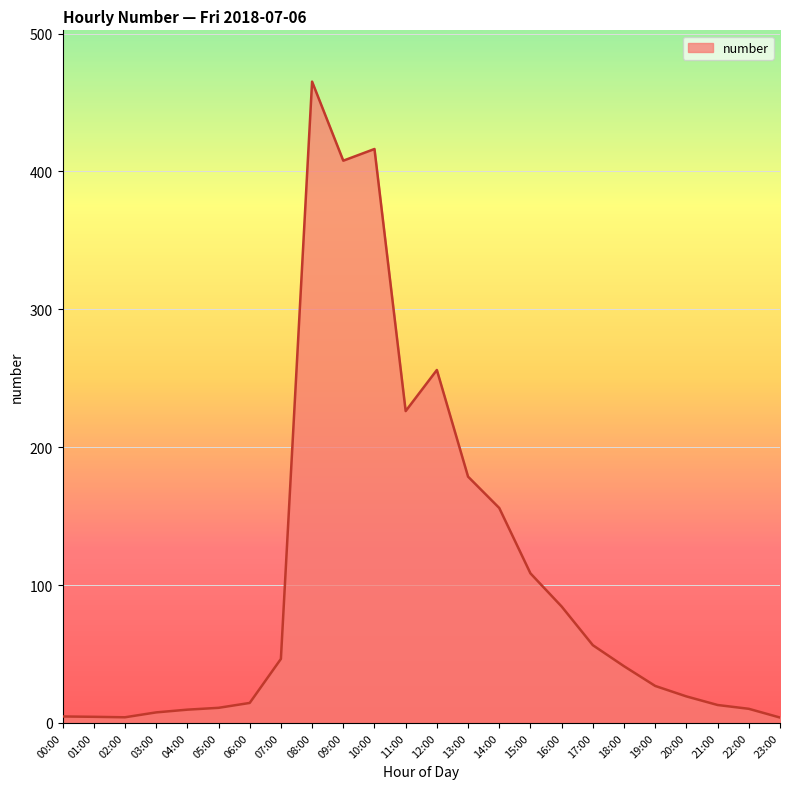

Where is the data nearest to the value 234?

11:00